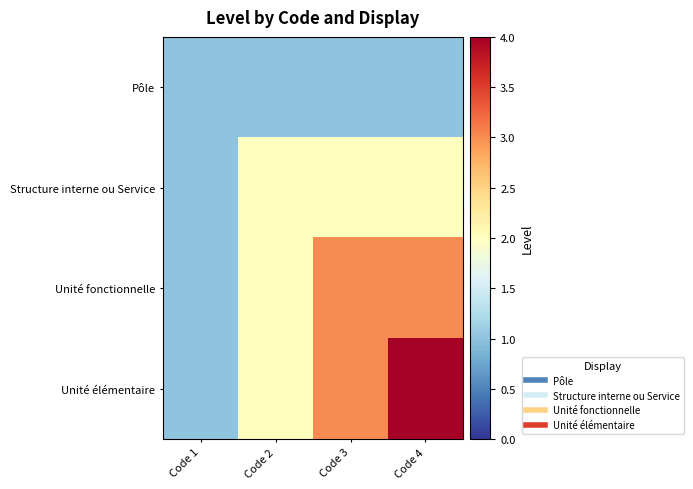

List the series in order of their overall mean, lowest first.

Pôle, Structure interne ou Service, Unité fonctionnelle, Unité élémentaire